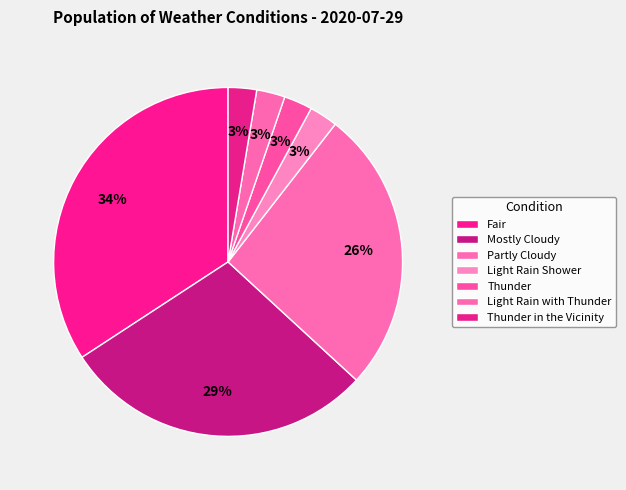

True or false: Partly Cloudy accounts for 10% of the total.

False